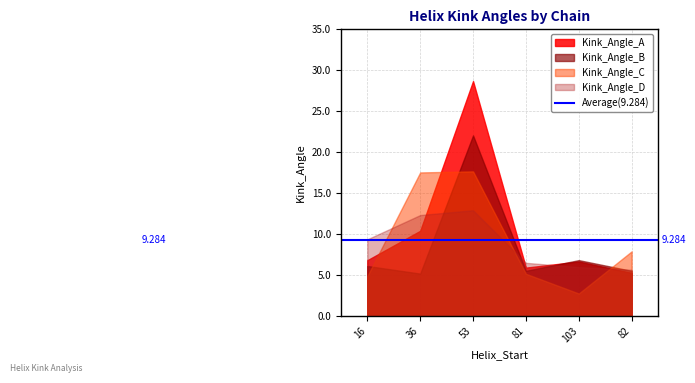

Is it true that Kink_Angle_B equals 5.1 at 36?

True